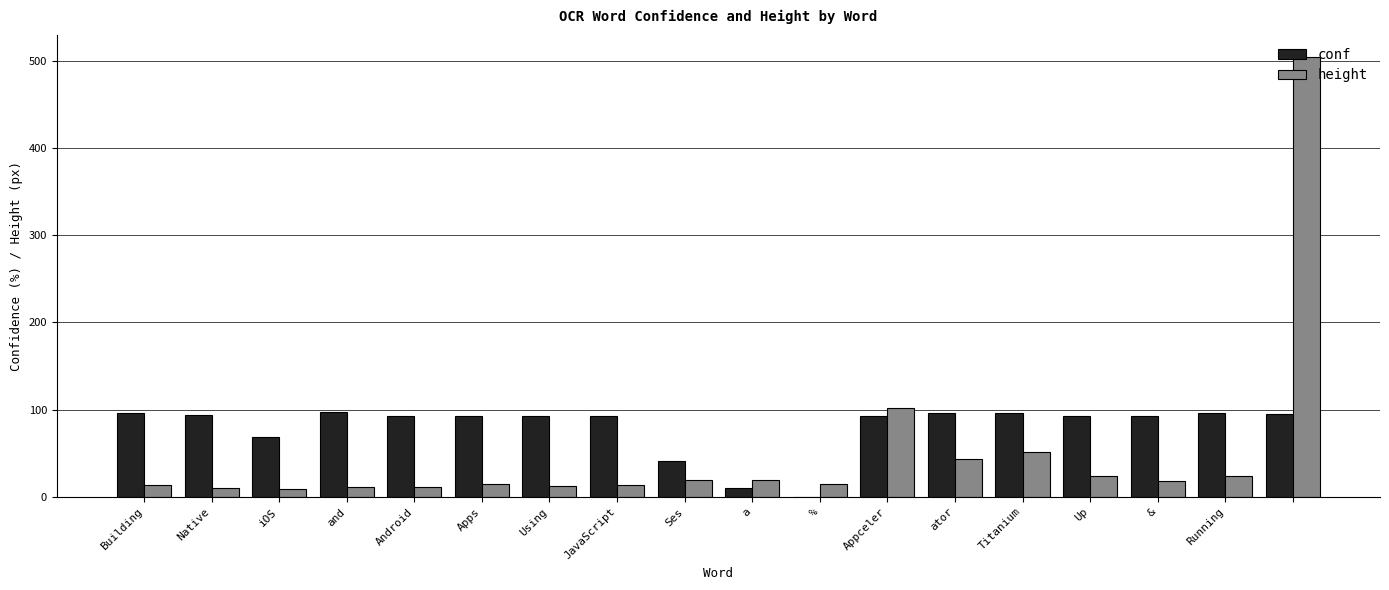

What is the sum of all height values?

917.0